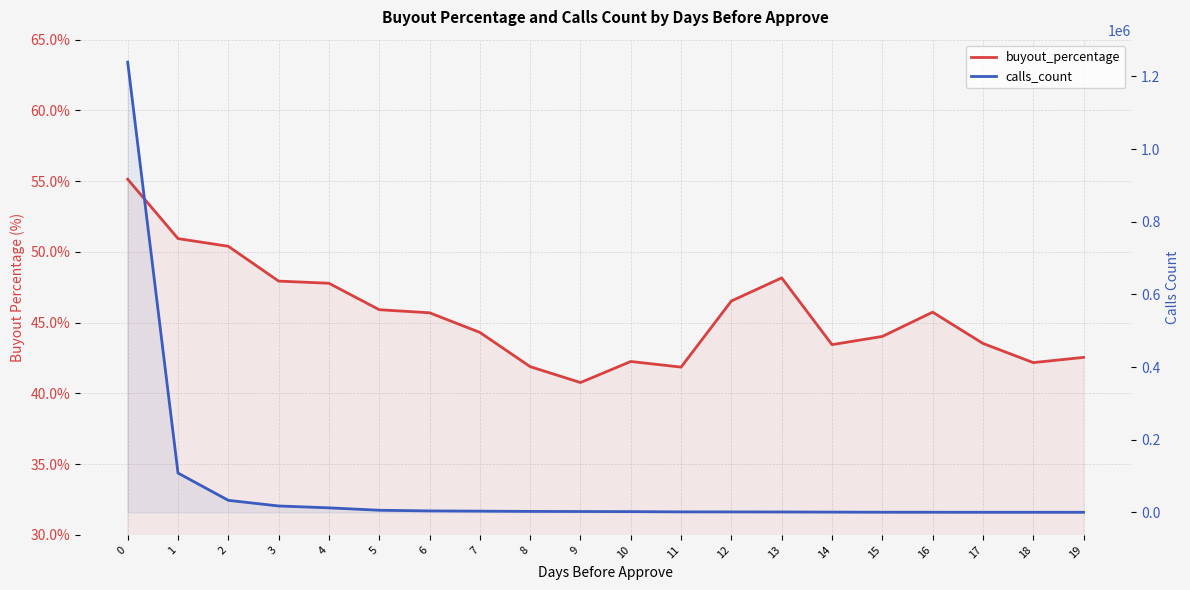

Reading left to right, list all the values displayed in this chart.

buyout_percentage: 0=55.1	1=50.9	2=50.4	3=47.9	4=47.8	5=45.9	6=45.7	7=44.3	8=41.9	9=40.8	10=42.3	11=41.9	12=46.5	13=48.2	14=43.4	15=44.0	16=45.7	17=43.5	18=42.2	19=42.5
calls_count: 0=1239211.0	1=108281.0	2=33181.0	3=17665.0	4=12527.0	5=5901.0	6=4069.0	7=3437.0	8=2707.0	9=2426.0	10=2137.0	11=1431.0	12=1341.0	13=1171.0	14=801.0	15=452.0	16=411.0	17=317.0	18=294.0	19=275.0